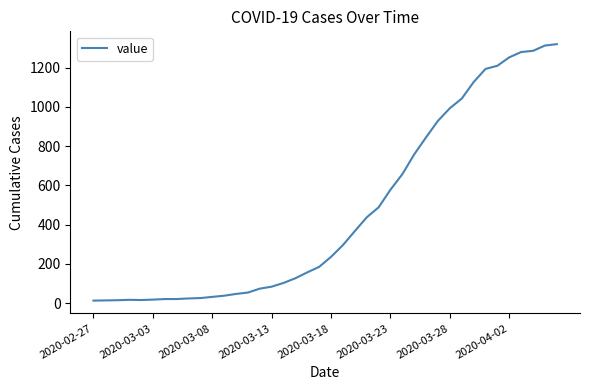

What is the greatest value displayed?

1319